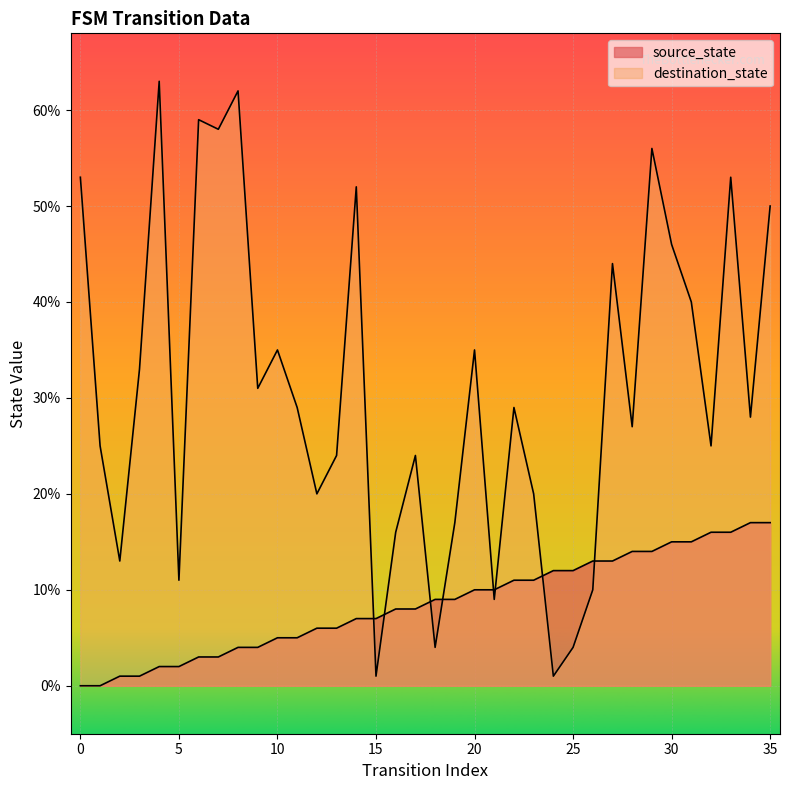

What is the value of the destination_state point at the 10th from the left?

31